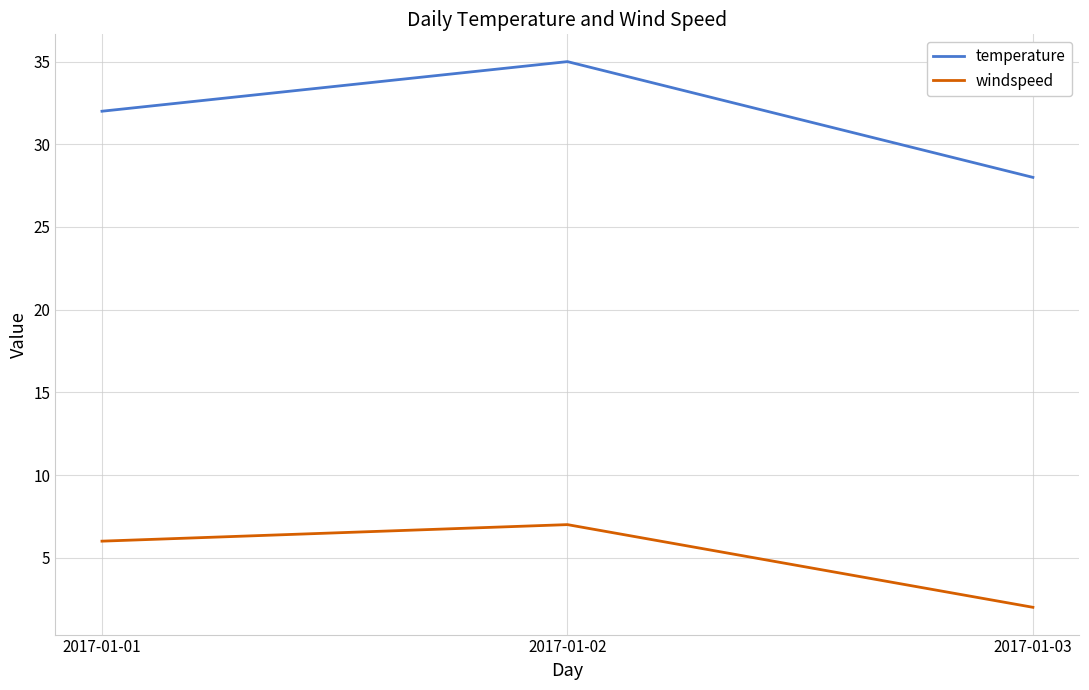

True or false: temperature has a value of 35 at 2017-01-02.

True